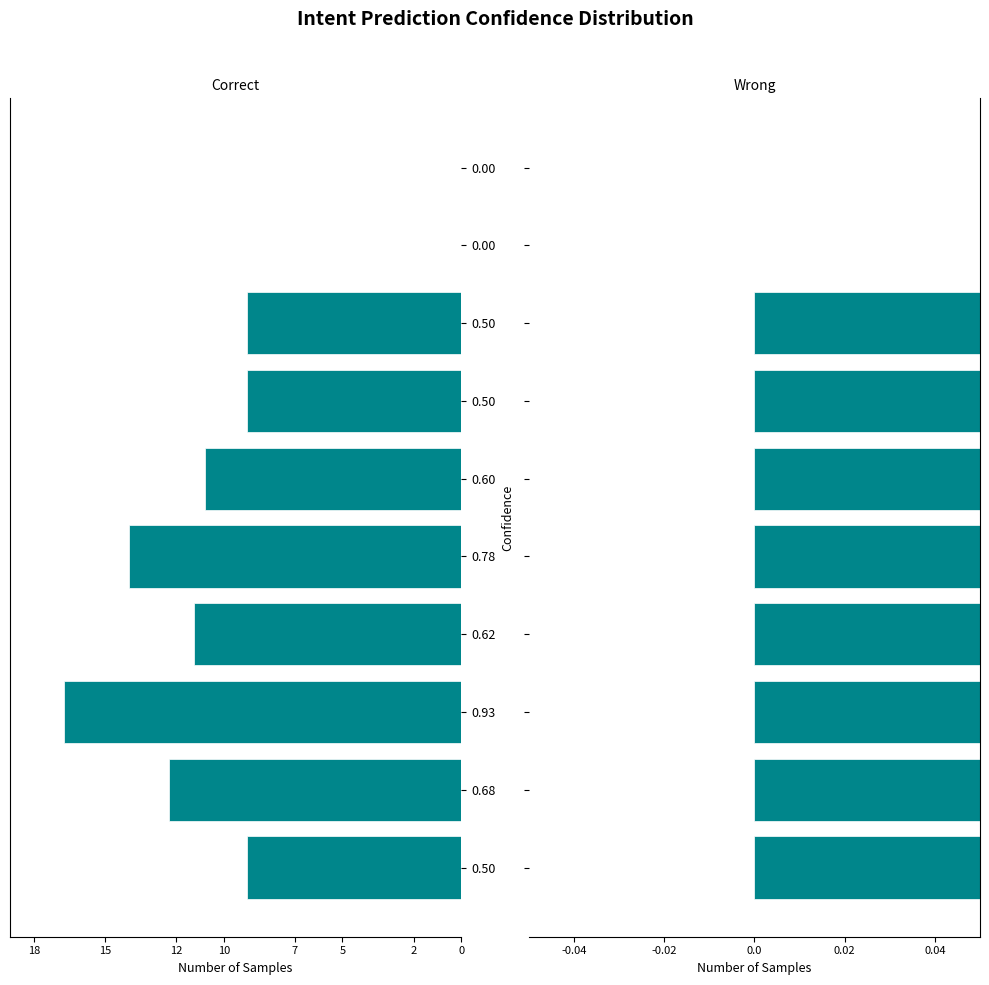

How many values in the order_4 series exceed 10?

5